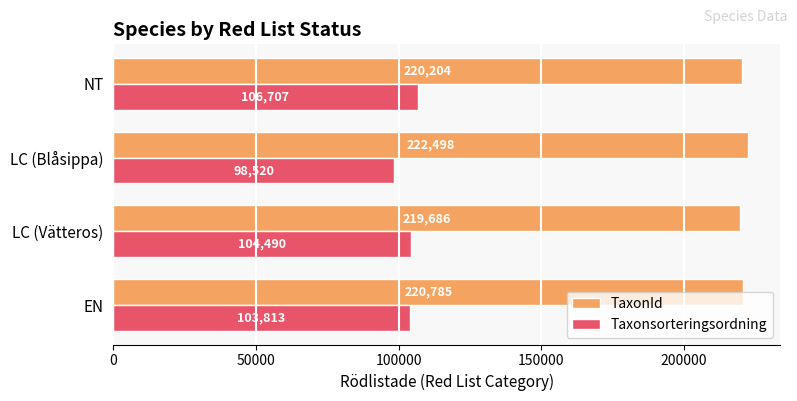

The value of Taxonsorteringsordning at LC (Vätteros) is 104490. True or false?

True